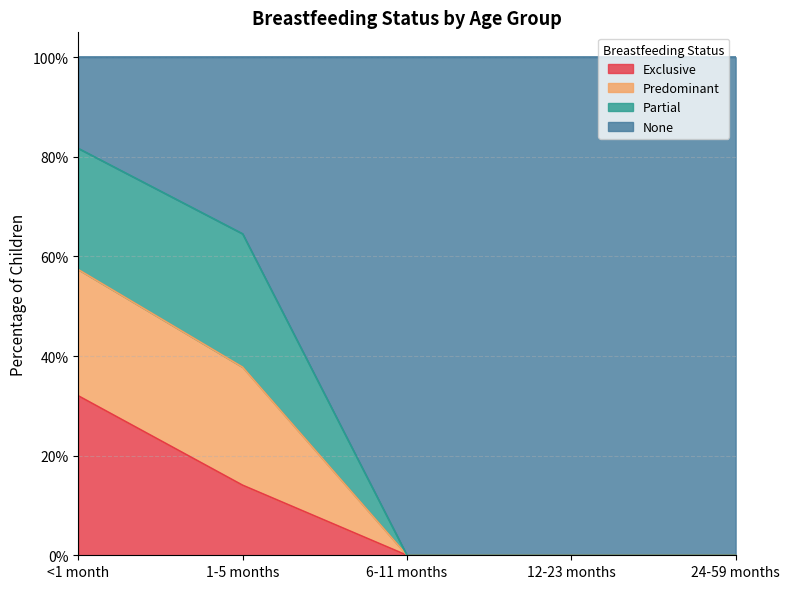

At which label does Exclusive reach its minimum?

6-11 months